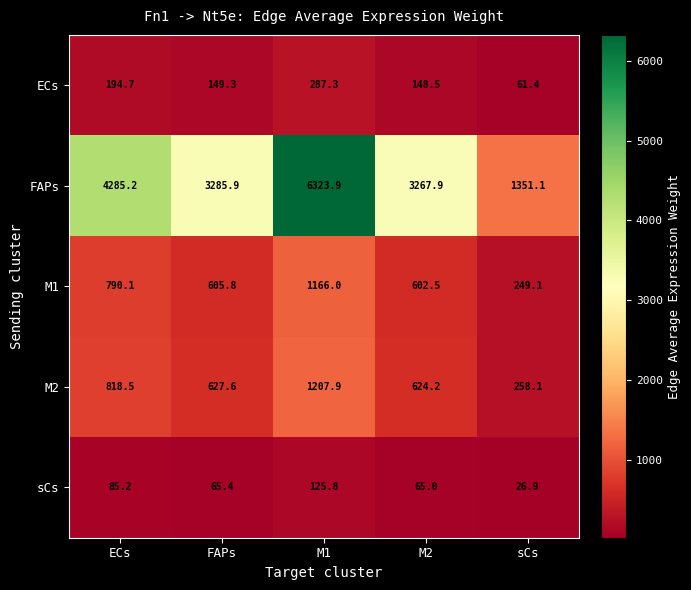

Read the ECs value at M2.

148.5